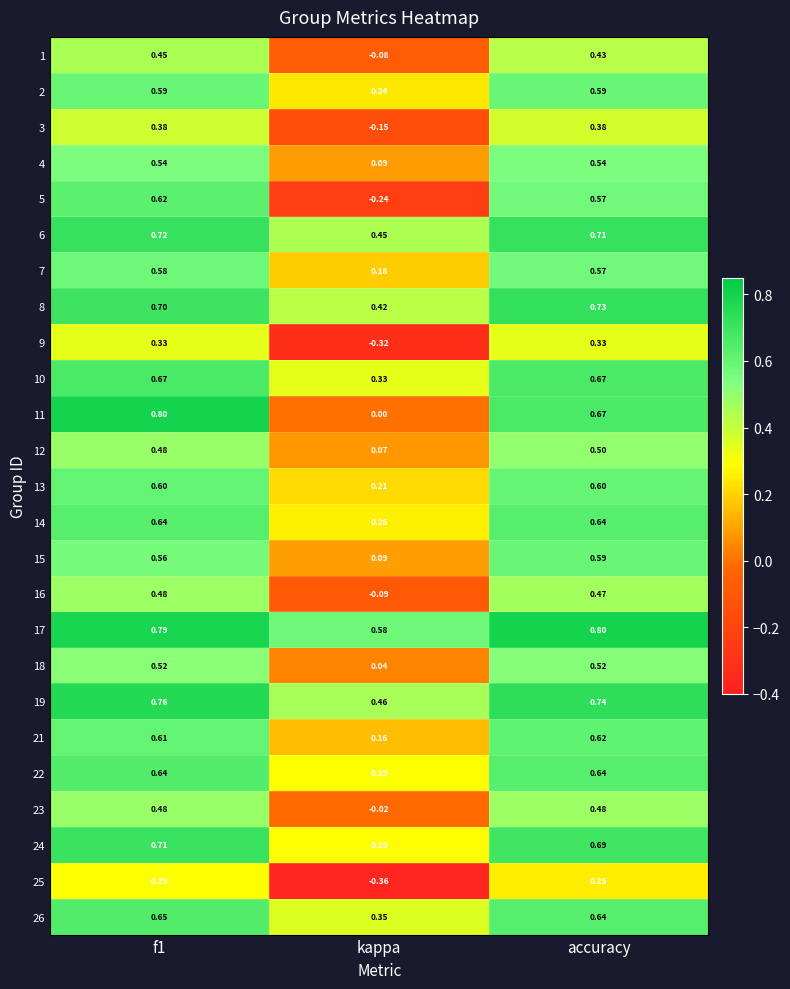

What is the spread (max minus min) of values at f1?

0.5